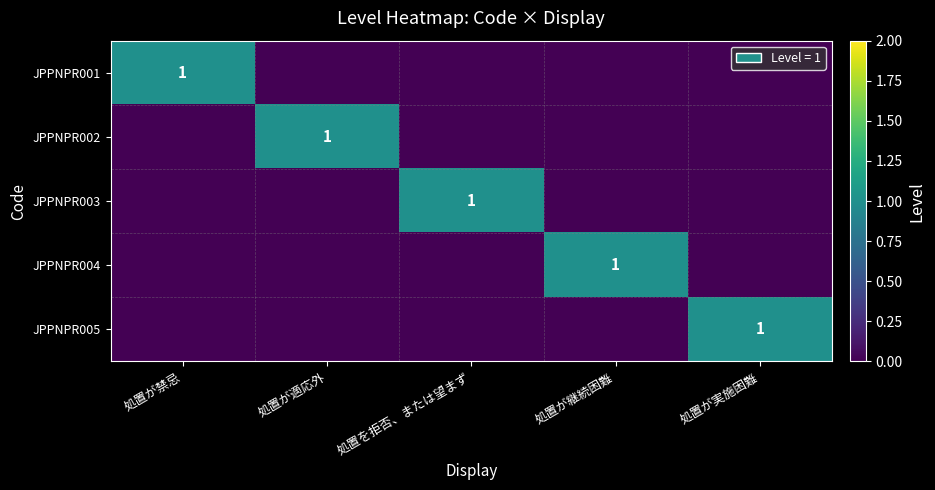

What is the maximum value for JPPNPR004?

1